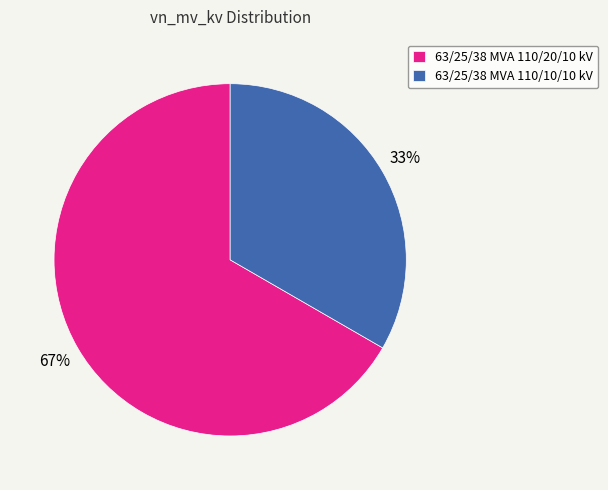

How many segments does this pie chart have?

2